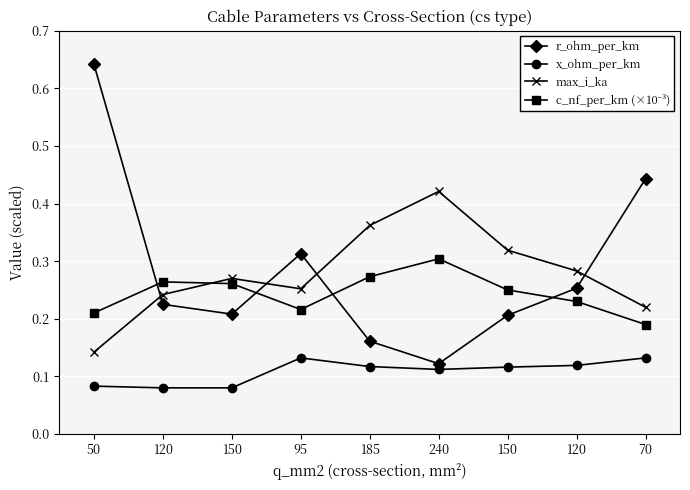

What is the label of the 8th point from the left?

120